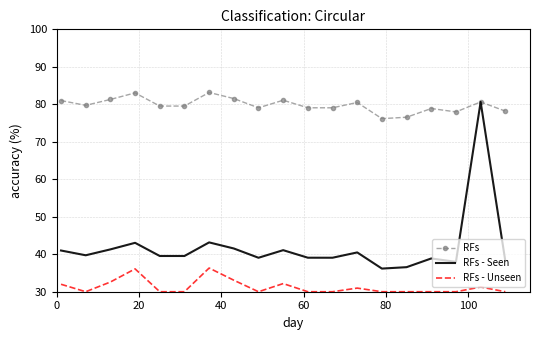

Which series has the largest total across all categories?

RFs